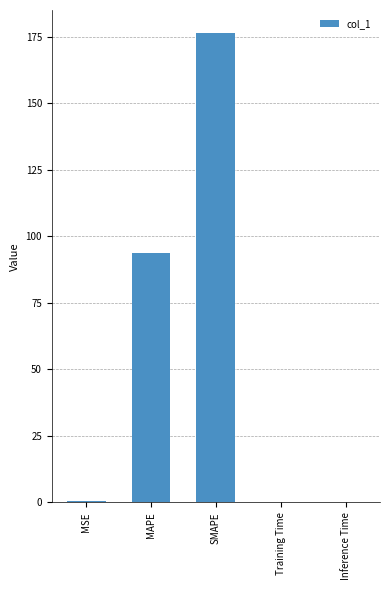

What is the greatest value displayed?

176.3